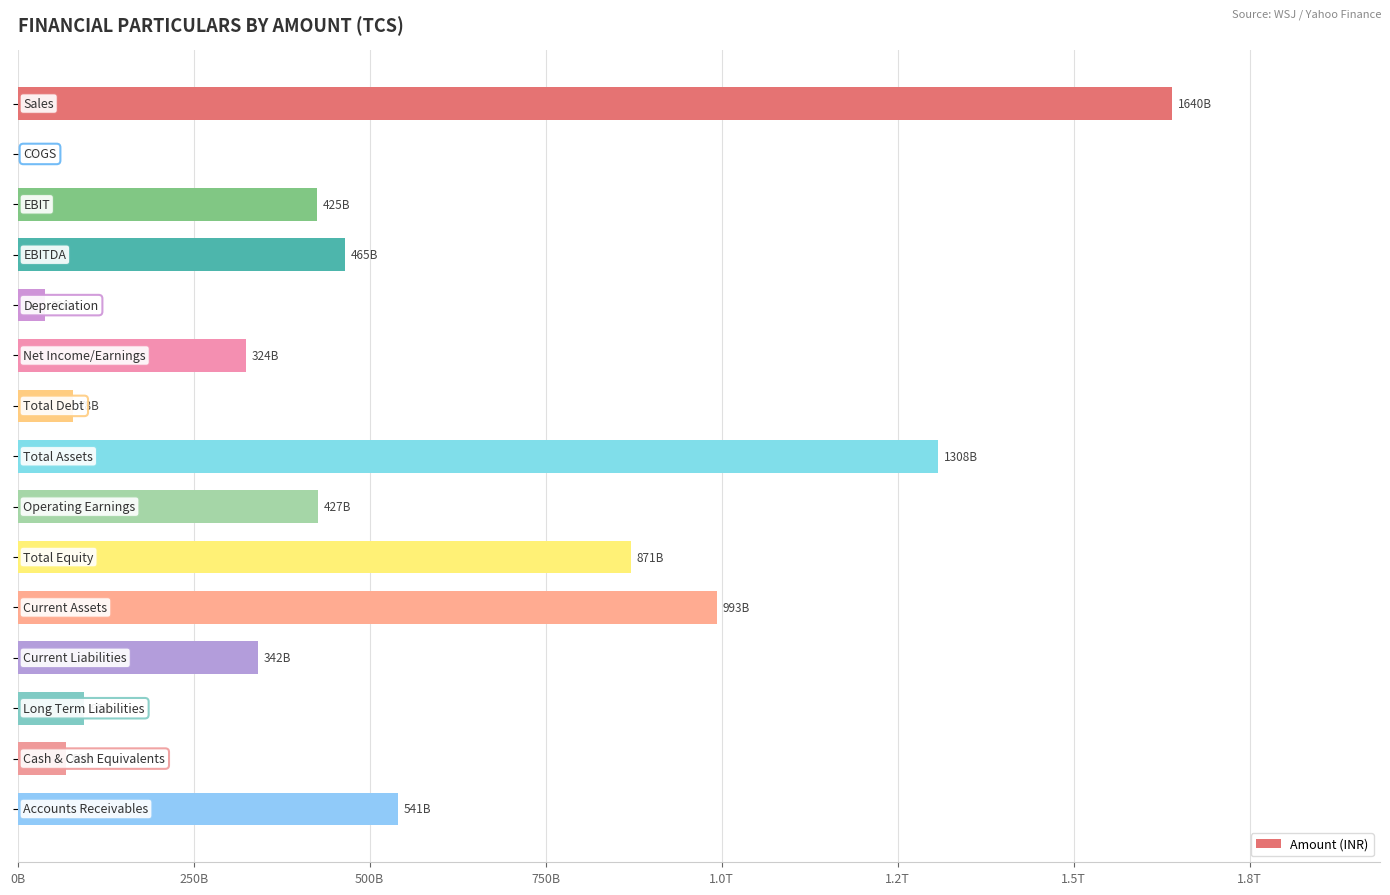

Are the bars horizontal?

Yes